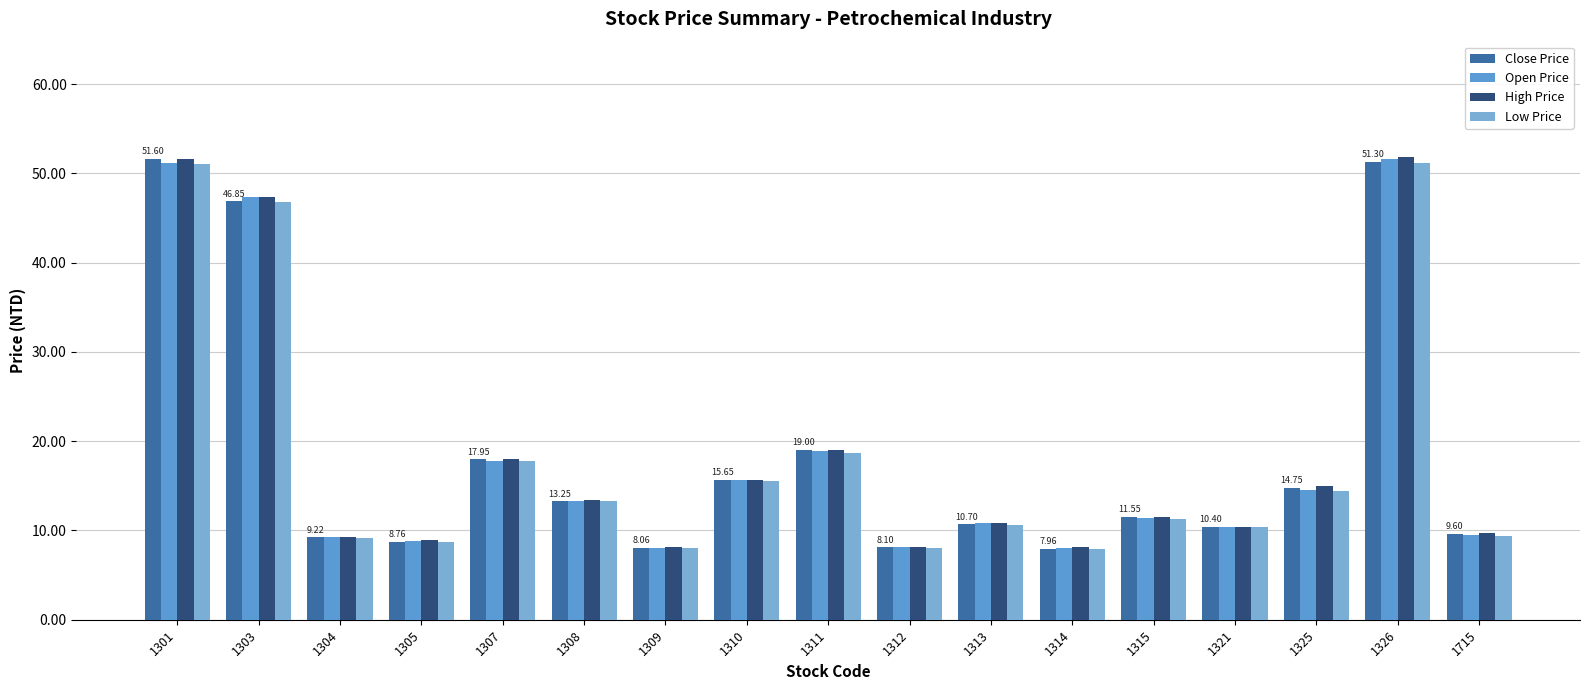

At which label is Low Price closest to 29?

1311